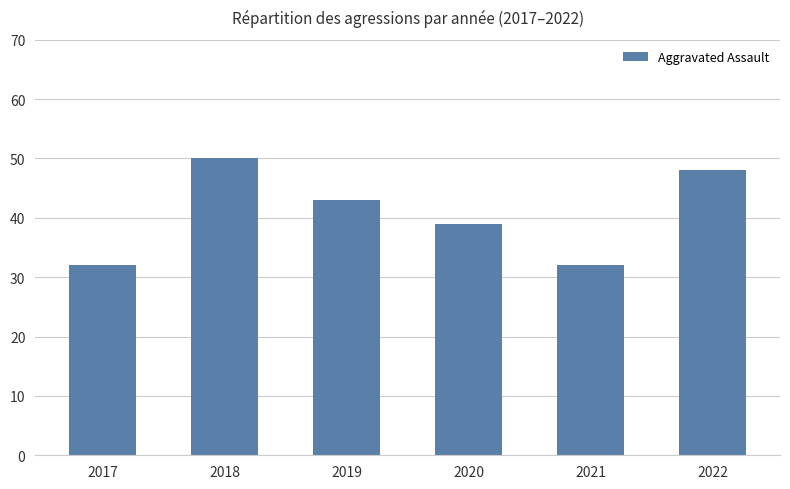

What is the sum of all values?

244